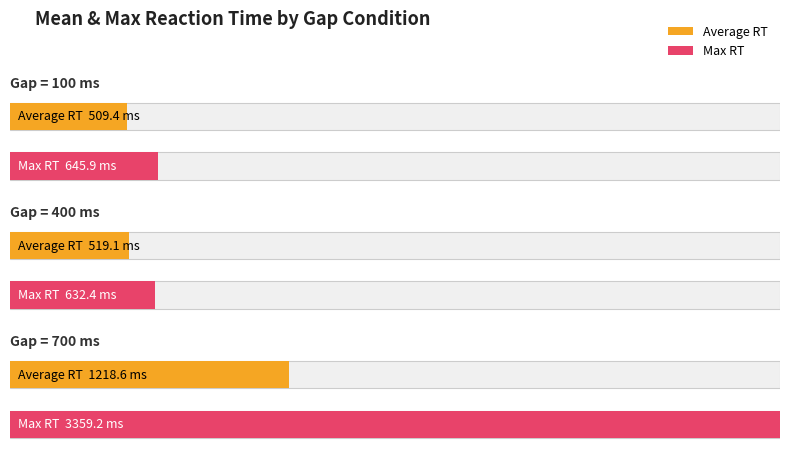

Are the bars grouped side by side (vs. stacked)?

Yes